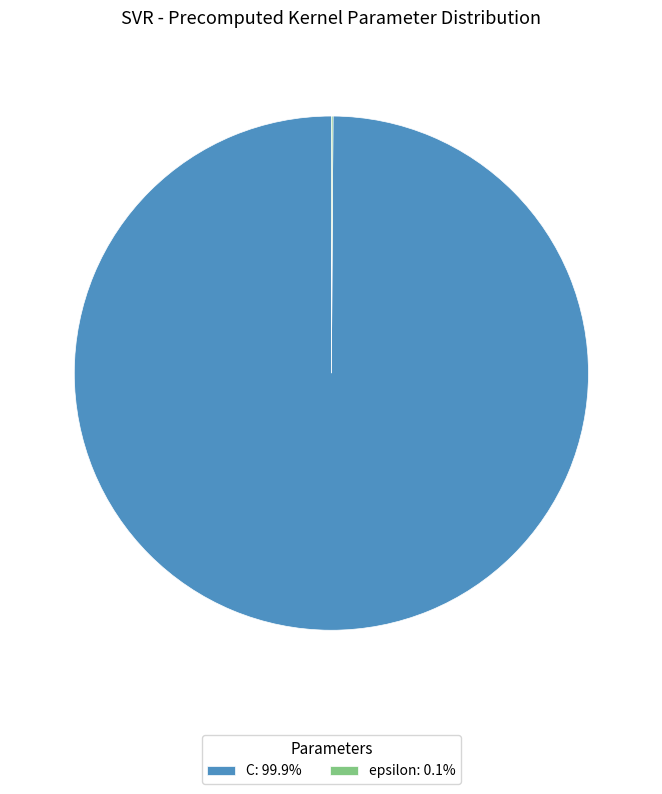

Is there any slice that represents more than half of the pie?

Yes